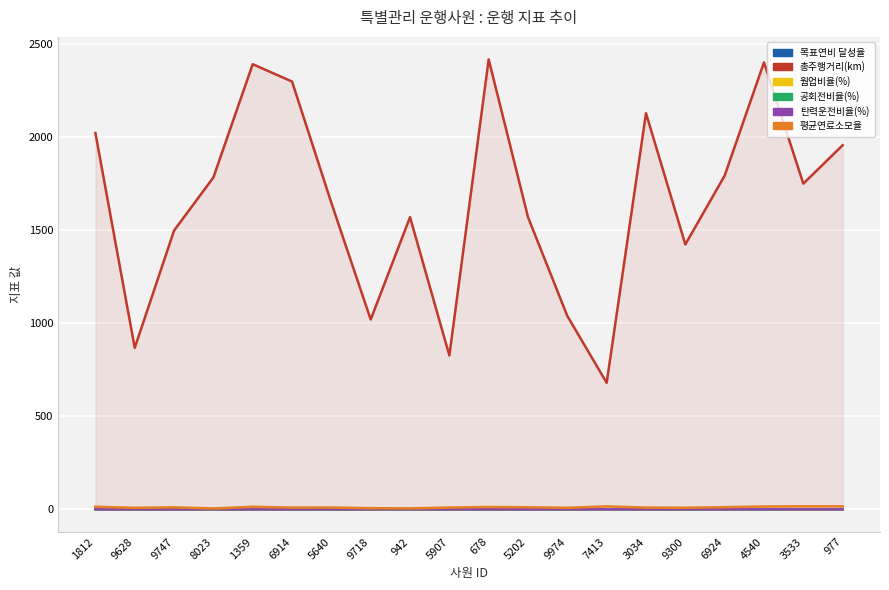

What is the spread (max minus min) of values at 678?

2417.7